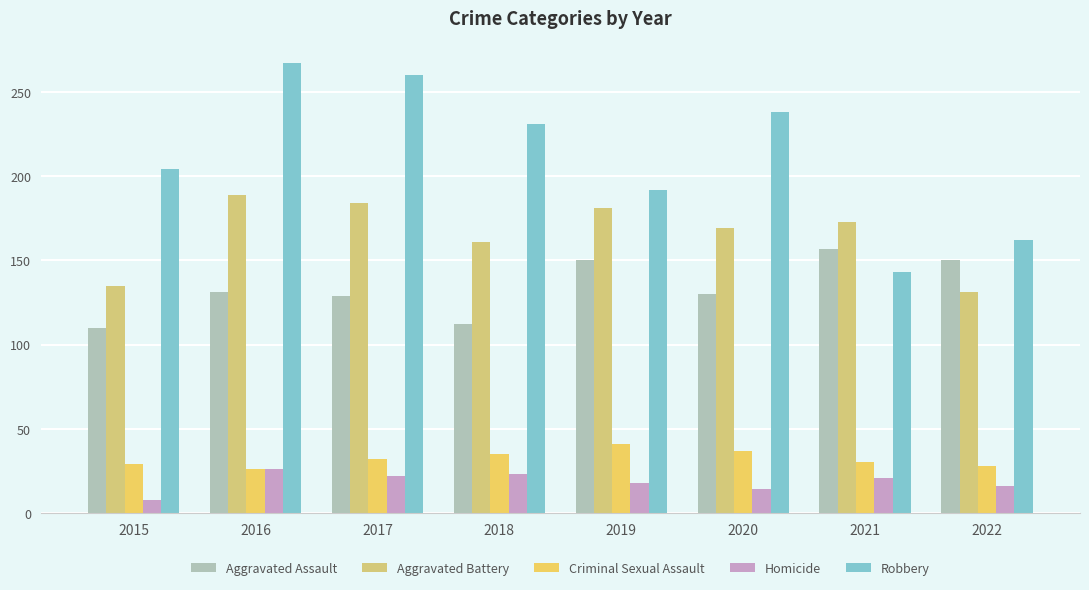

At 2020, list the series in order from smallest to largest.

Homicide, Criminal Sexual Assault, Aggravated Assault, Aggravated Battery, Robbery